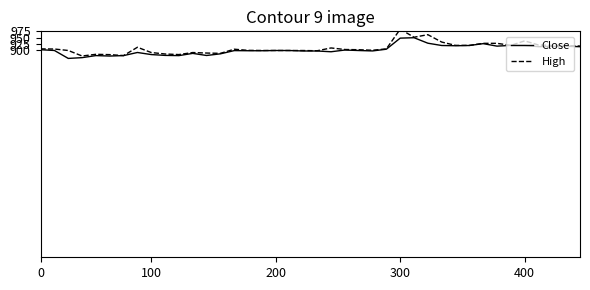

What is the lowest value of the High series?

878.4